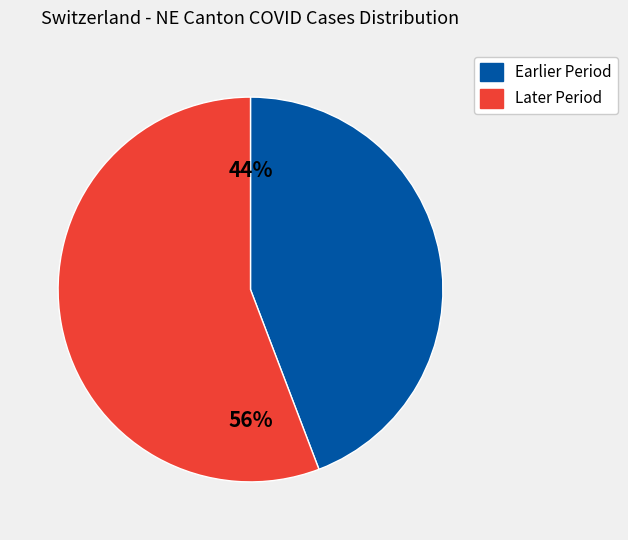

Does any single category account for the majority?

Yes